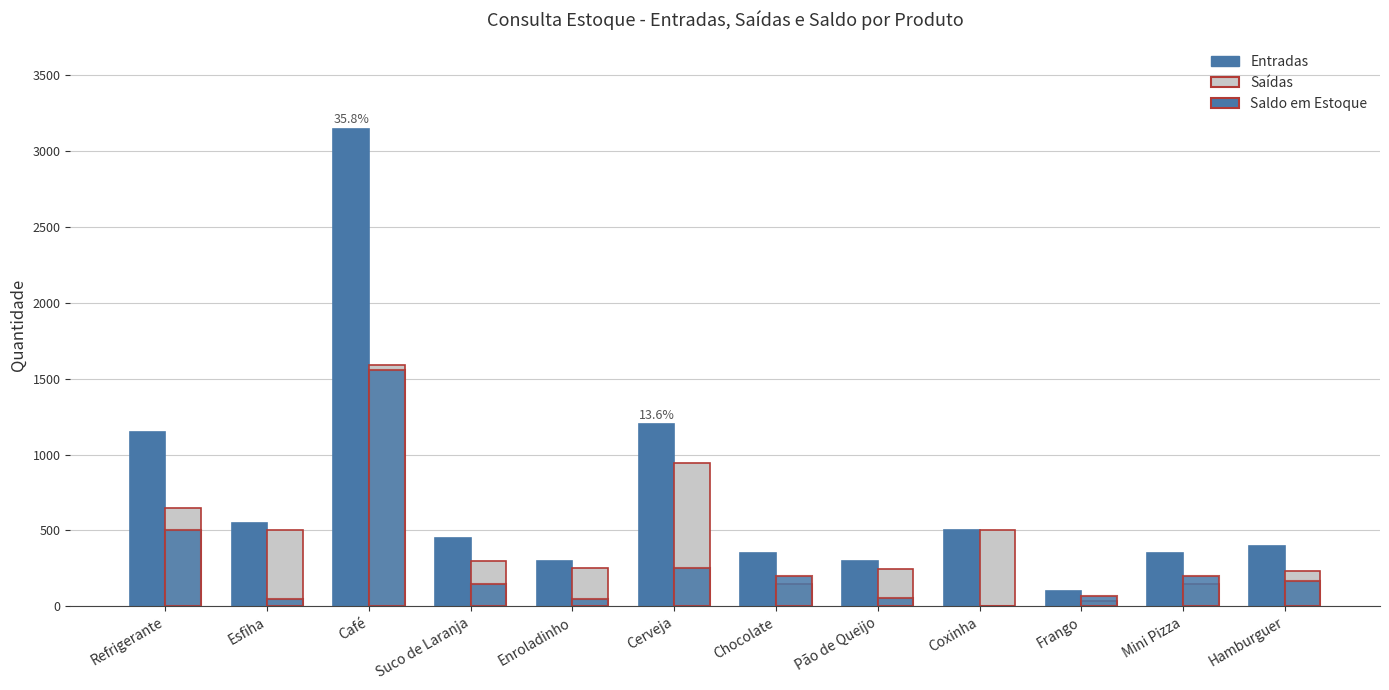

What is the spread (max minus min) of values at Frango?

65